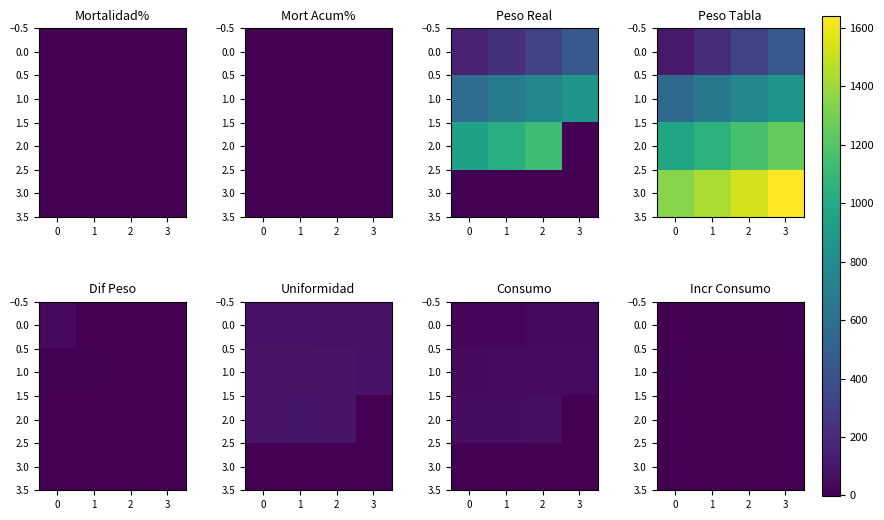

What is the average value of the 0.0 series?

3.9